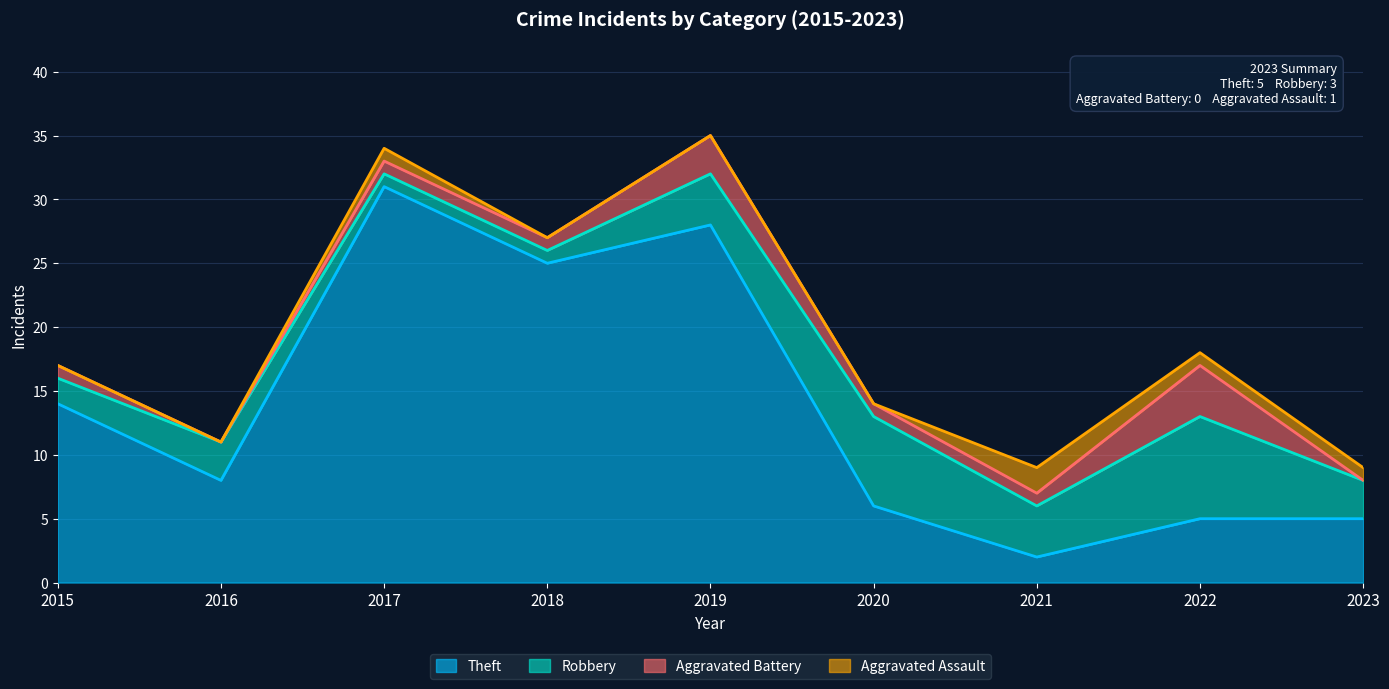

True or false: Aggravated Battery and Robbery cross at least once.

False